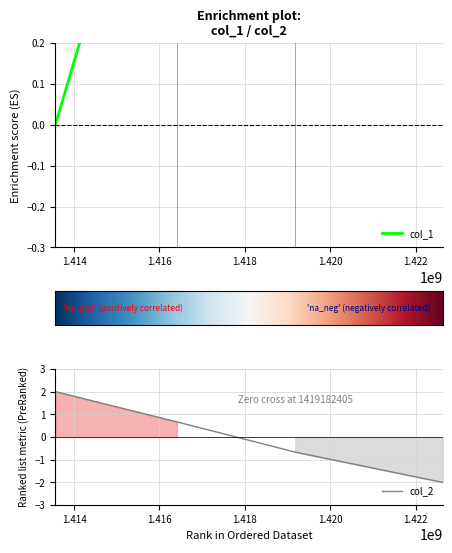

Which has a higher value, 1413562416 or 1416406798?

1416406798